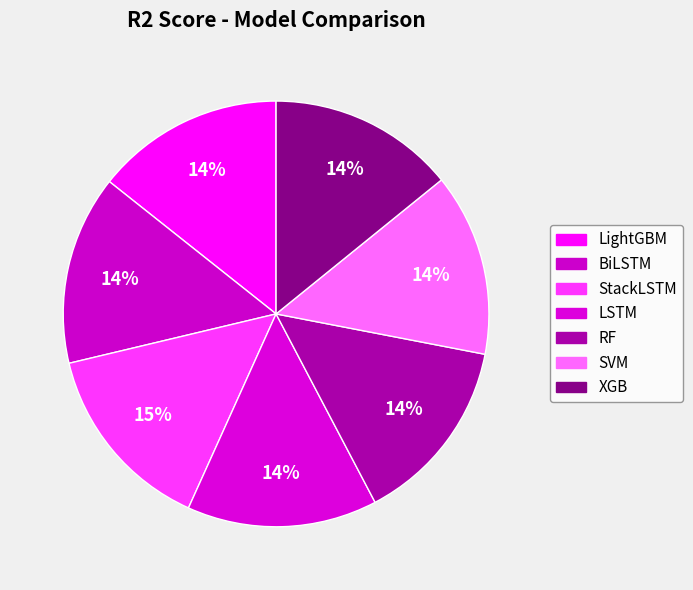

True or false: XGB accounts for 14% of the total.

True